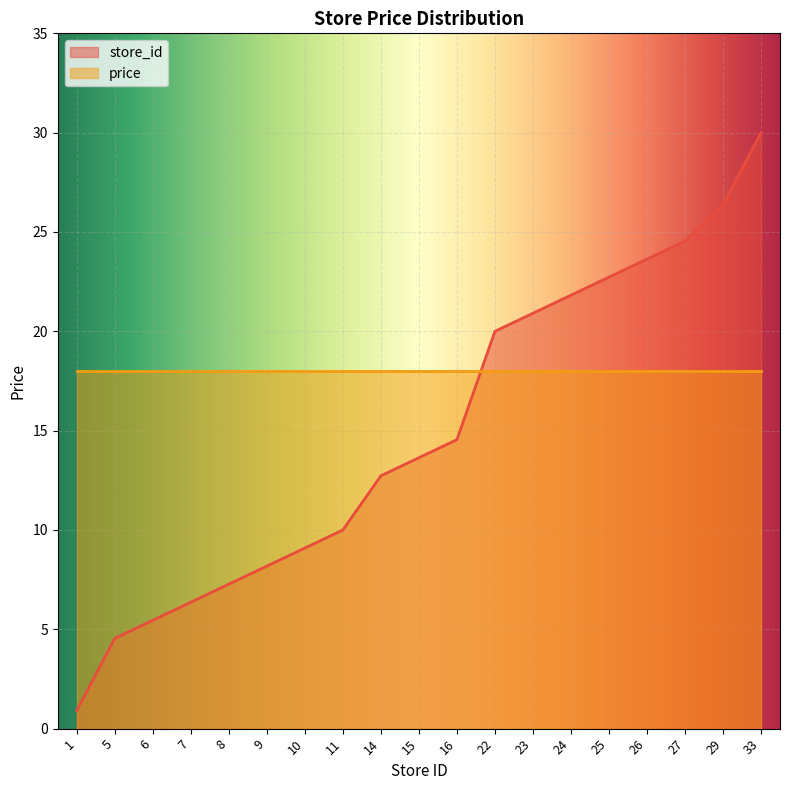

How many lines are shown in the chart?

2